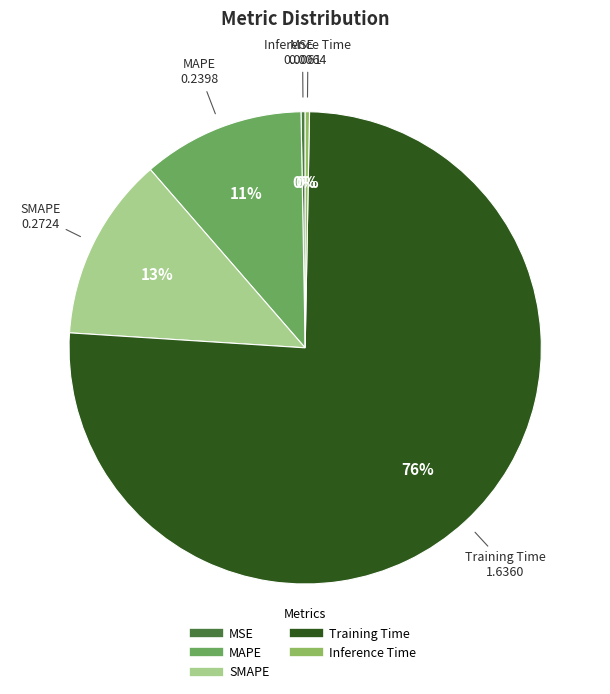

Which has a higher value, Training Time or MAPE?

Training Time